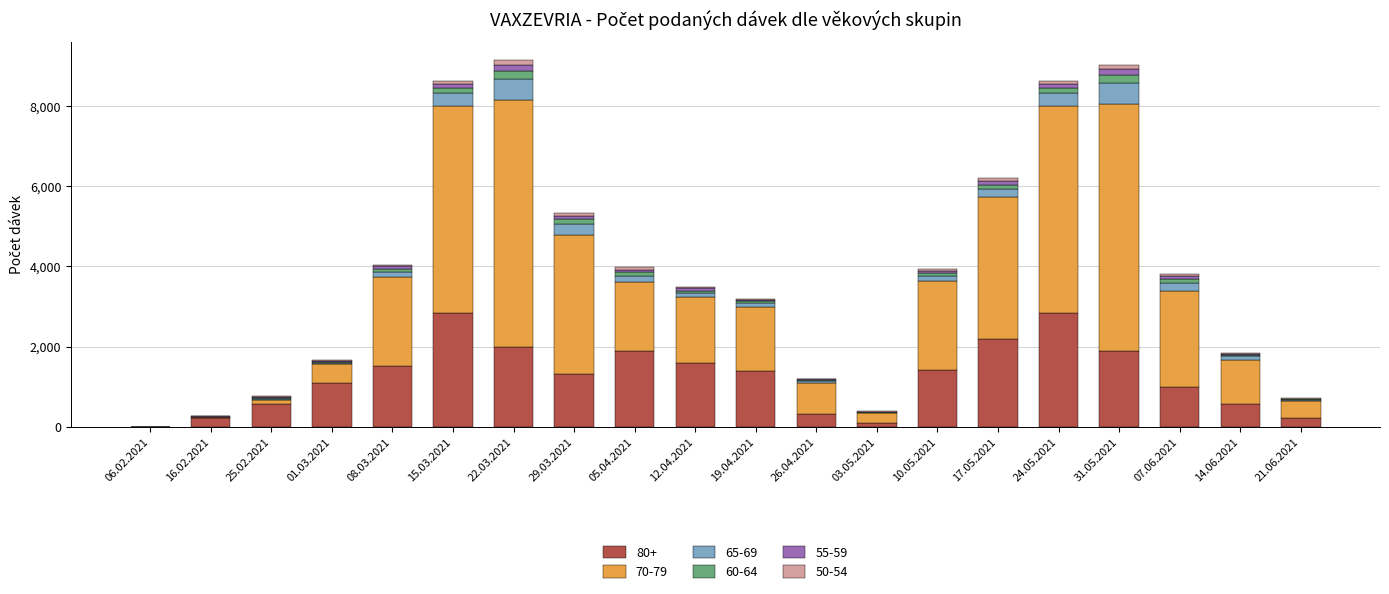

The 80+ series shows 1412 at 10.05.2021. True or false?

True